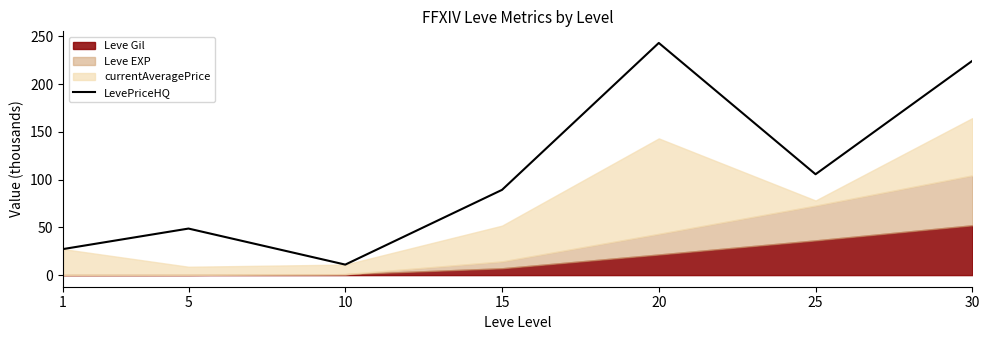

Which category has the lowest value across all series?

10